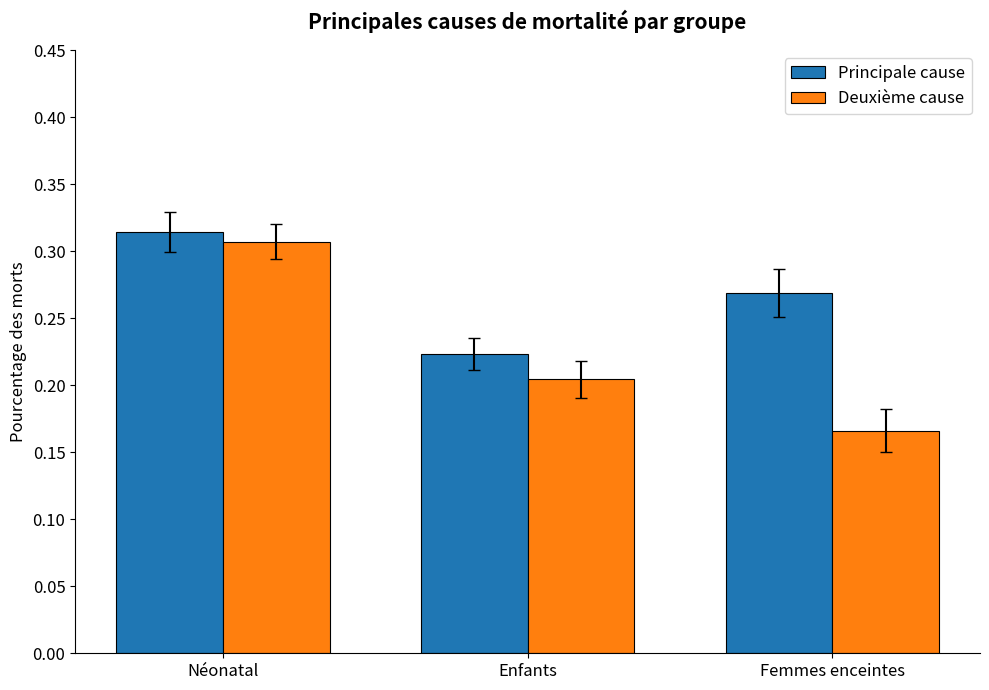

What is the total value across all series at Femmes enceintes?

0.4